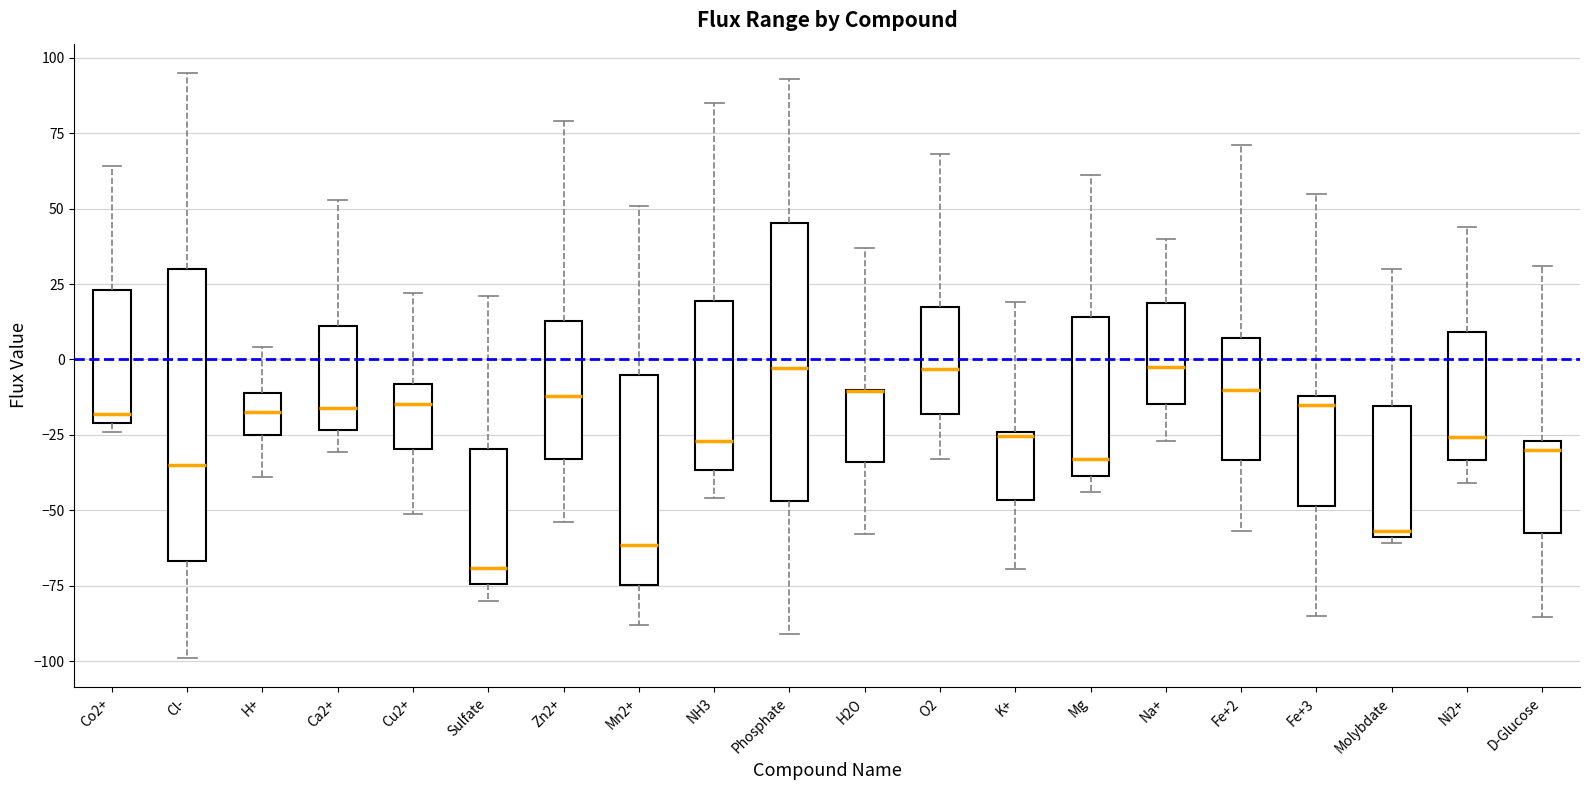

Reading left to right, read every box against the y-axis: the position of its median line, the range the box covers, and the ends of its whiskers. The values are not printed on the chart, so give them approximately, as read against the axis.

Co2+: median -20 (just above the box's lower edge), box -20 to 25, whiskers -25 to 65
Cl-: median -35, box -65 to 30, whiskers -100 to 95
H+: median -20, box -25 to -10, whiskers -40 to 5
Ca2+: median -15, box -25 to 10, whiskers -30 to 55
Cu2+: median -15, box -30 to -10, whiskers -50 to 20
Sulfate: median -70, box -75 to -30, whiskers -80 to 20
Zn2+: median -10, box -35 to 15, whiskers -55 to 80
Mn2+: median -60, box -75 to -5, whiskers -90 to 50
NH3: median -25, box -35 to 20, whiskers -45 to 85
Phosphate: median -5, box -45 to 45, whiskers -90 to 95
H2O: median -10 (drawn on the box's upper edge), box -35 to -10, whiskers -60 to 35
O2: median -5, box -20 to 15, whiskers -35 to 70
K+: median -25, box -45 to -25, whiskers -70 to 20
Mg: median -35, box -40 to 15, whiskers -45 to 60
Na+: median 0, box -15 to 20, whiskers -25 to 40
Fe+2: median -10, box -35 to 5, whiskers -55 to 70
Fe+3: median -15, box -50 to -10, whiskers -85 to 55
Molybdate: median -55, box -60 to -15, whiskers -60 (just below the box's lower edge) to 30
Ni2+: median -25, box -35 to 10, whiskers -40 to 45
D-Glucose: median -30, box -60 to -25, whiskers -85 to 30